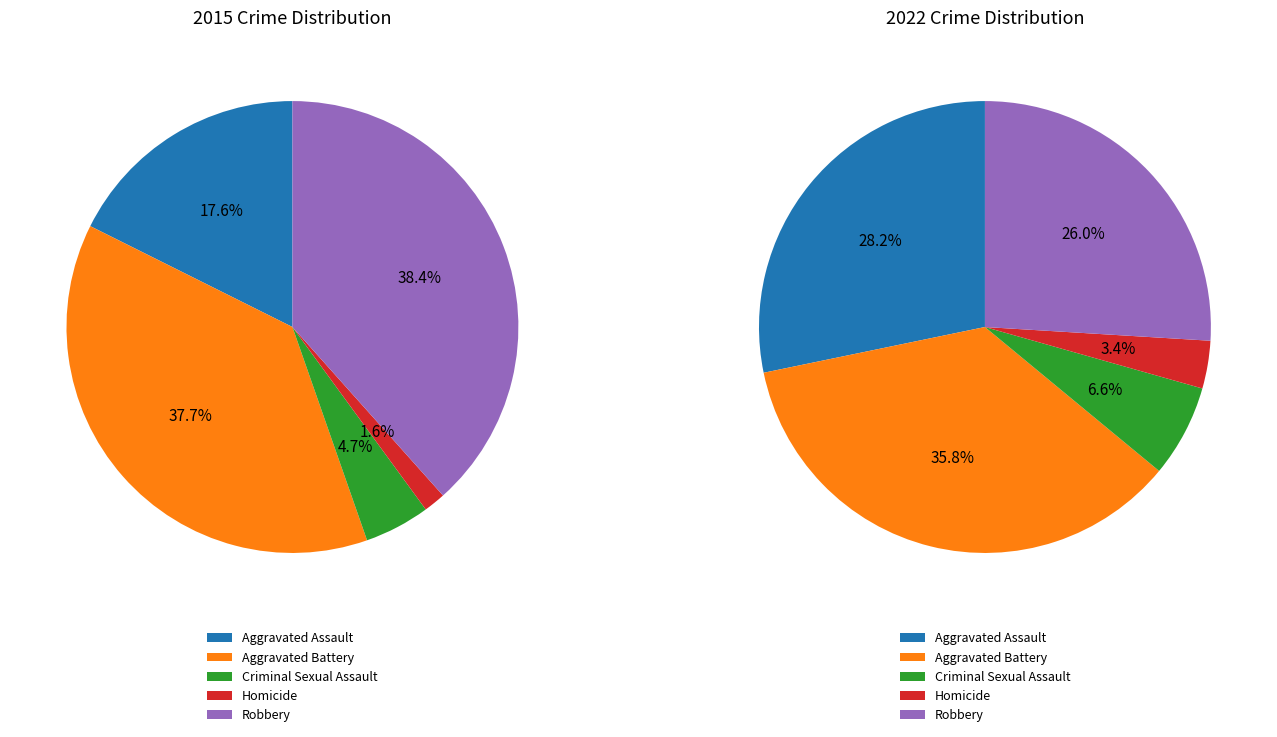

Is there any slice that represents more than half of the pie?

No